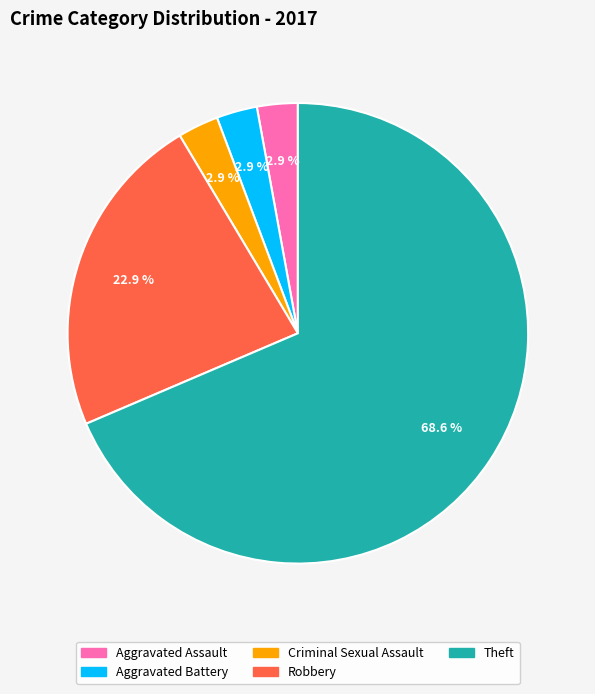

To the nearest percent, what is the difference between the largest and smallest slice percentages?

66%